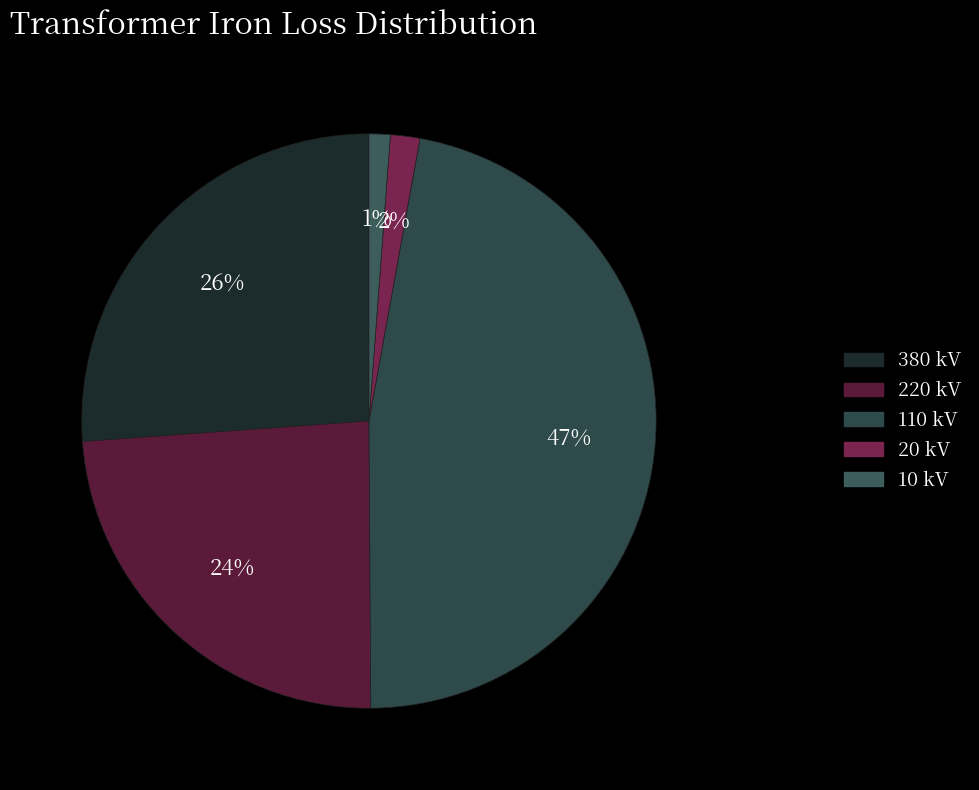

What portion of the pie excludes 10 kV?

98.8%